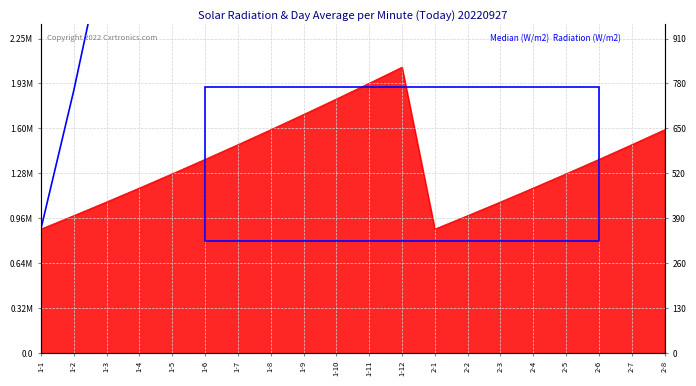

How many categories are shown in the chart?

20